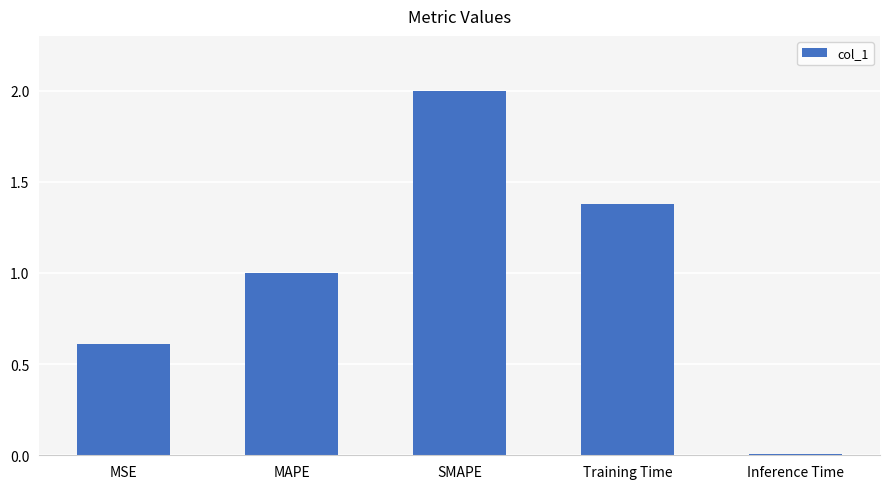

What is the ratio of the value at MAPE to the value at SMAPE?

0.5